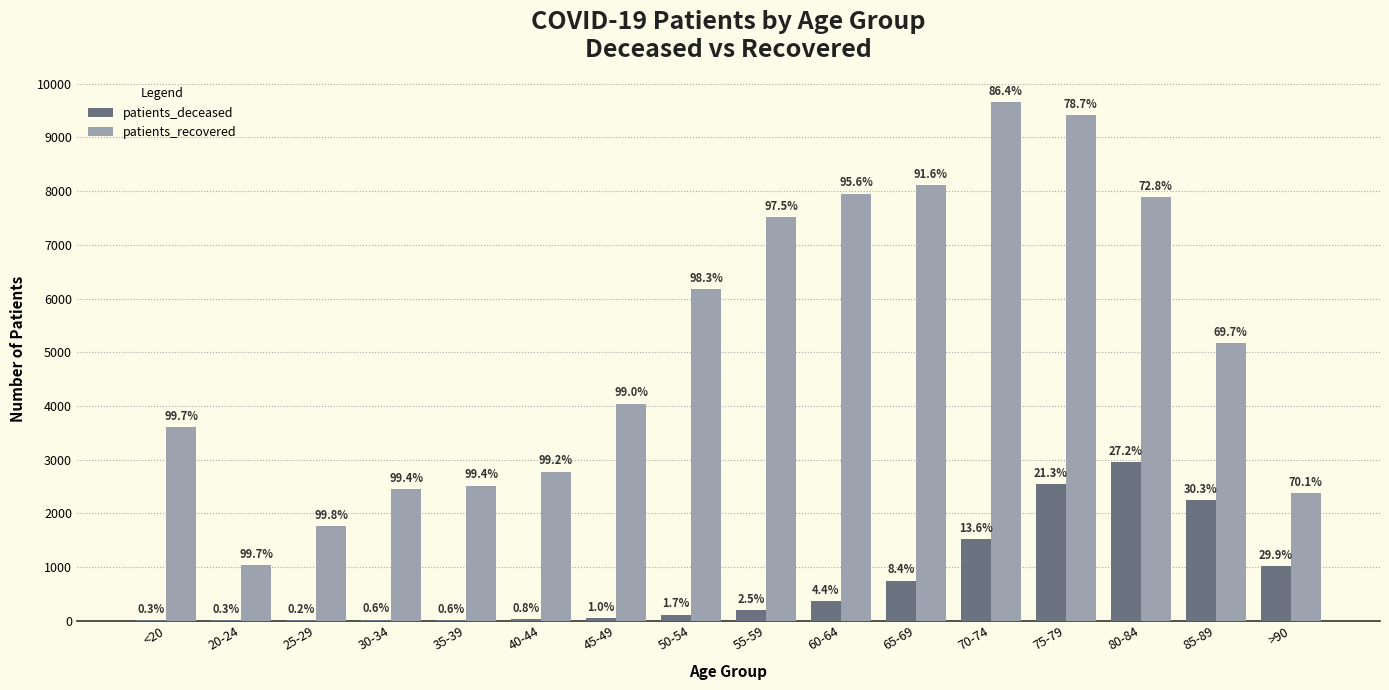

Does the chart contain stacked bars?

No